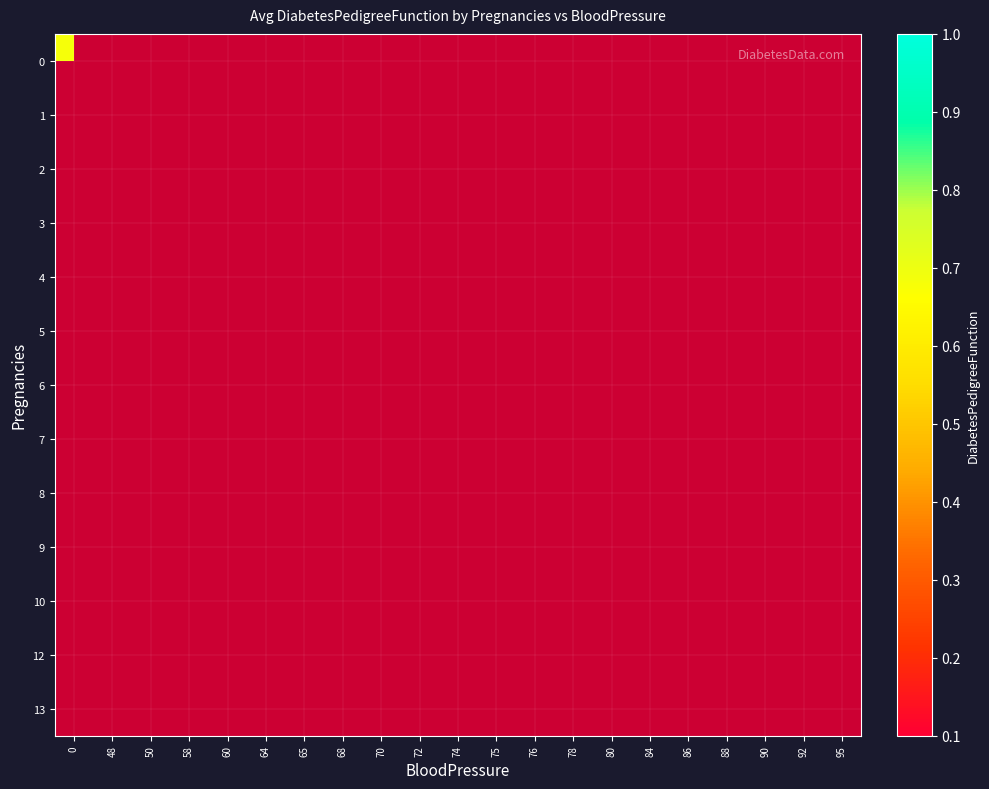

At 95, list the series in order from largest to smallest.

0, 1, 2, 3, 4, 5, 6, 7, 8, 9, 10, 12, 13